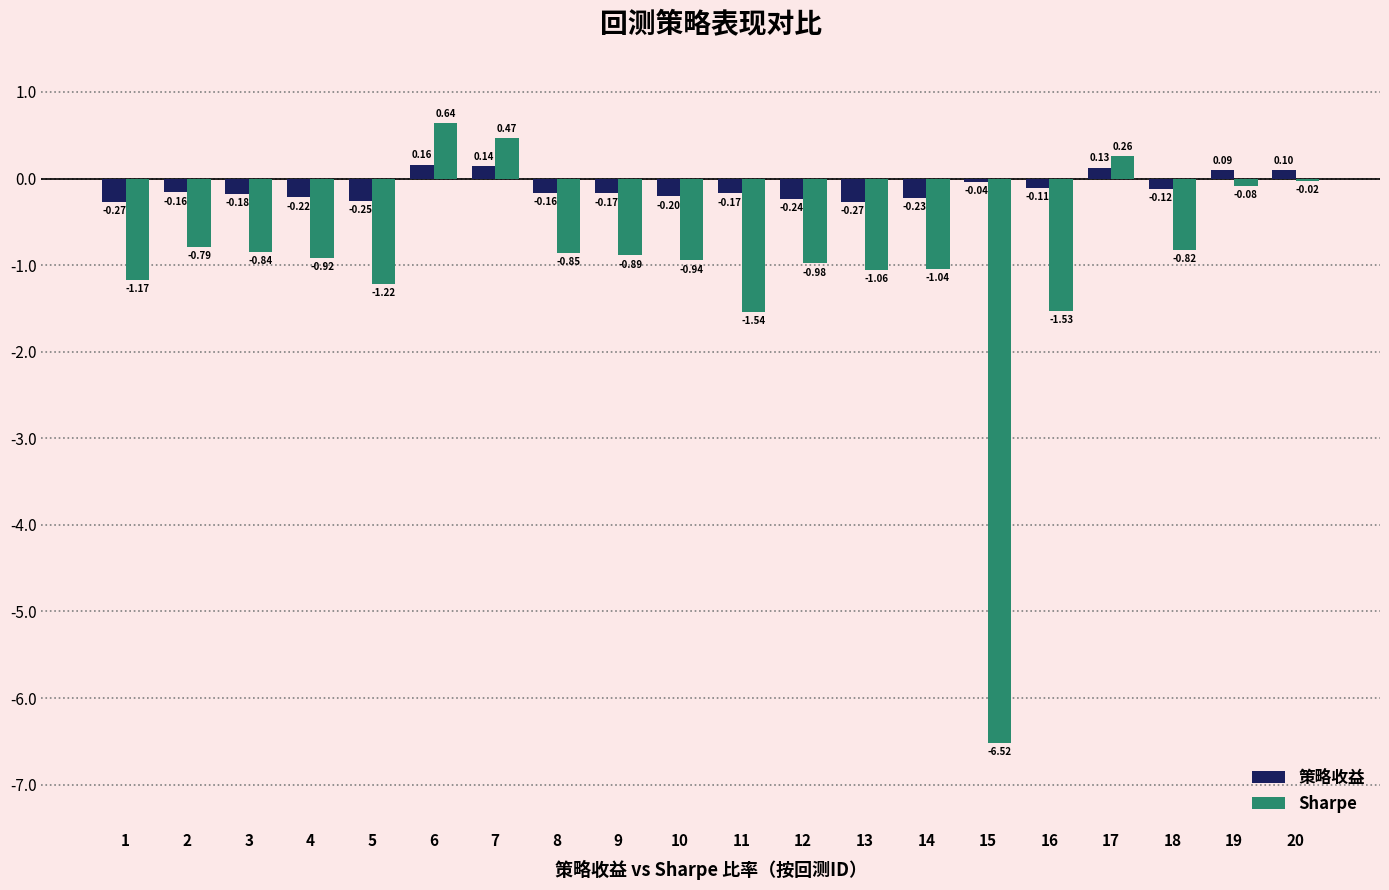

Is the value of 策略收益 at 13 greater than the value of Sharpe at 10?

Yes